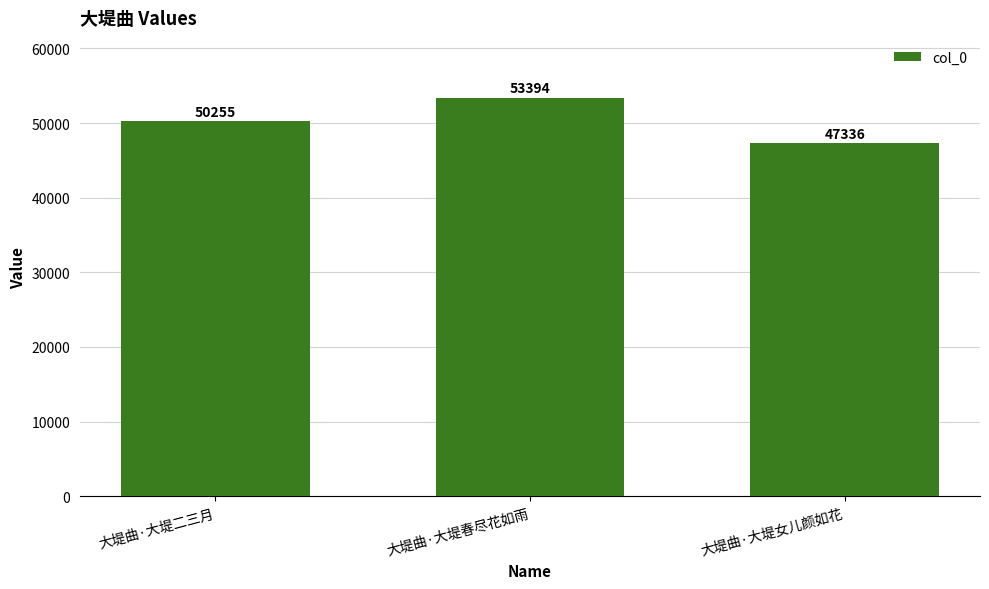

What is the value of the 3rd bar from the left?

47336